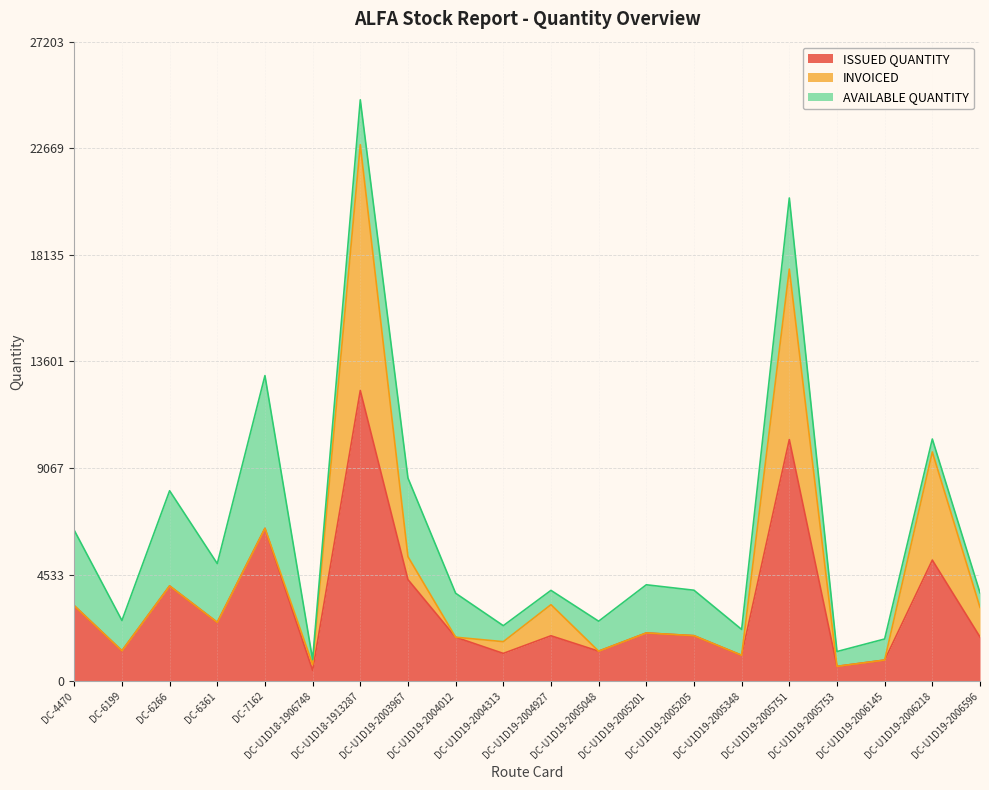

Count the number of categories in the chart.

20